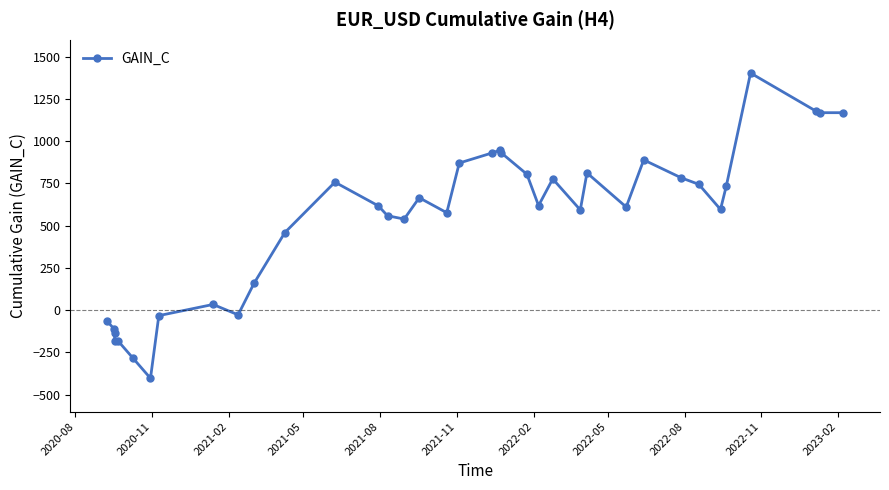

How many values are above zero?

28